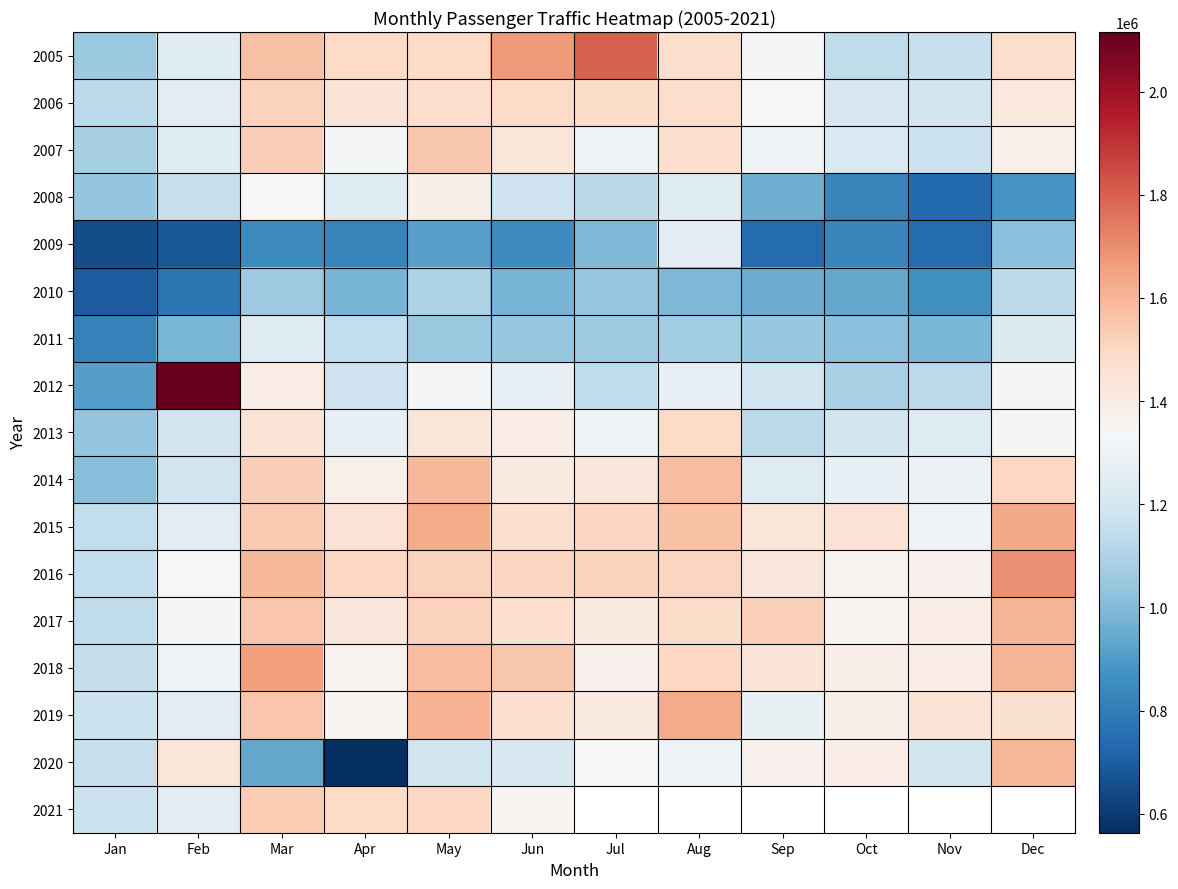

What is the average value of the 2012 series?

1281355.3